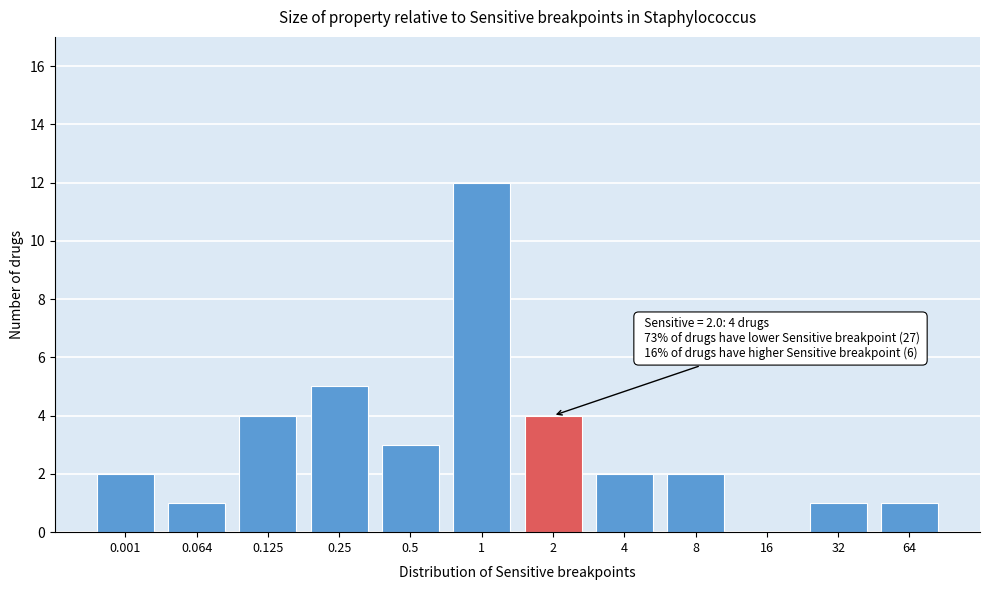

Reading left to right, list all the values displayed in this chart.

0.001=2	0.064=1	0.125=4	0.25=5	0.5=3	1=12	2=4	4=2	8=2	16=0	32=1	64=1